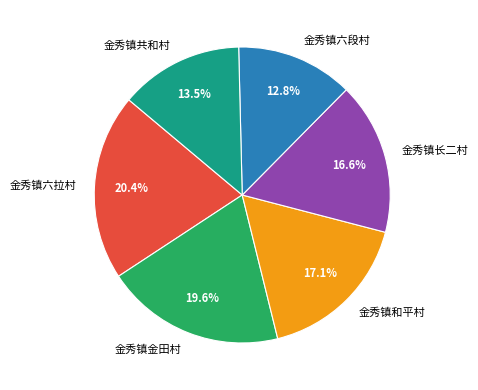

Which category has the smallest portion of the pie?

金秀镇六段村